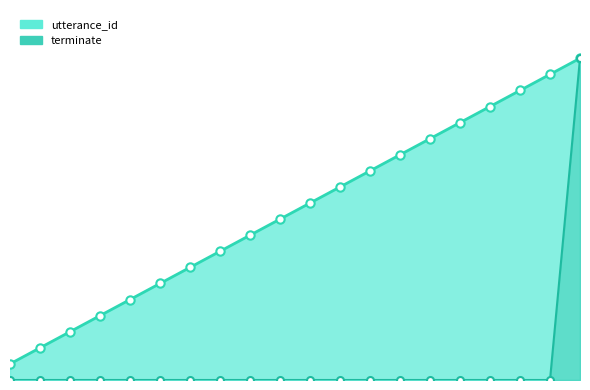

Rank the series by their average value, from highest to lowest.

utterance_id_line, terminate_line